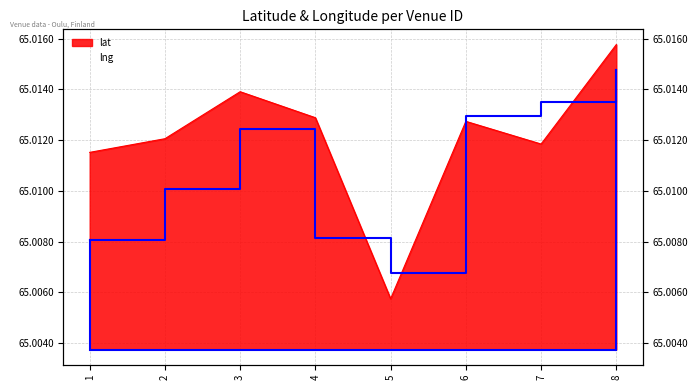

What is the total value across all series at 1?

130.0